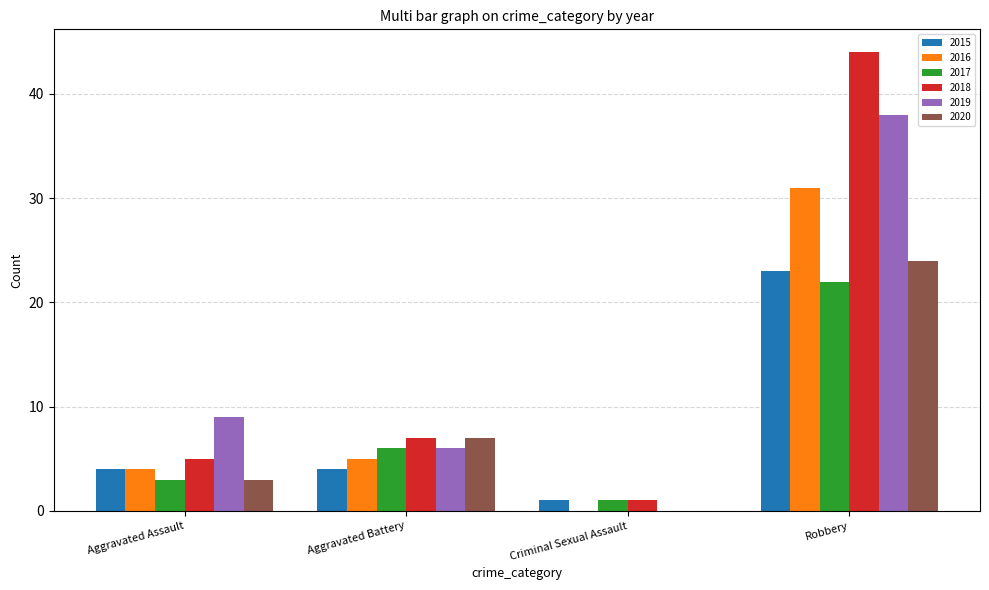

How many groups of bars are there?

4